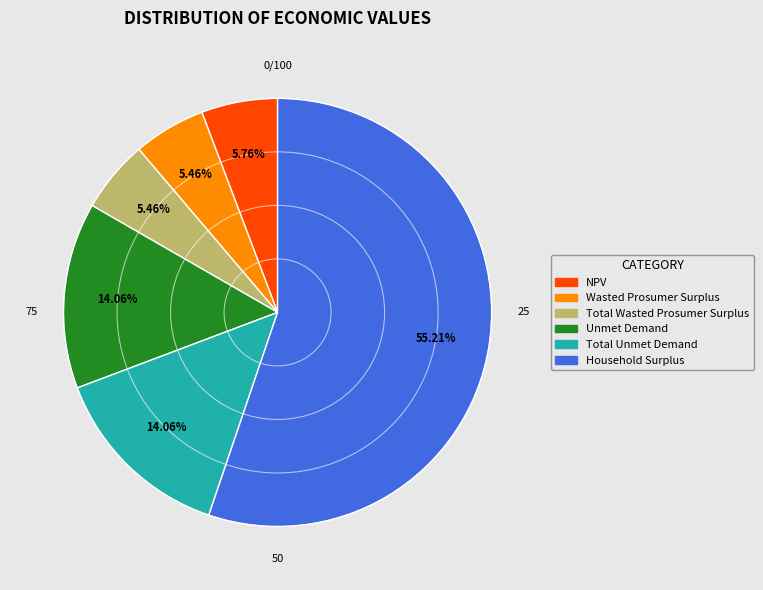

What percentage do Total Wasted Prosumer Surplus and NPV together represent?

11.2%